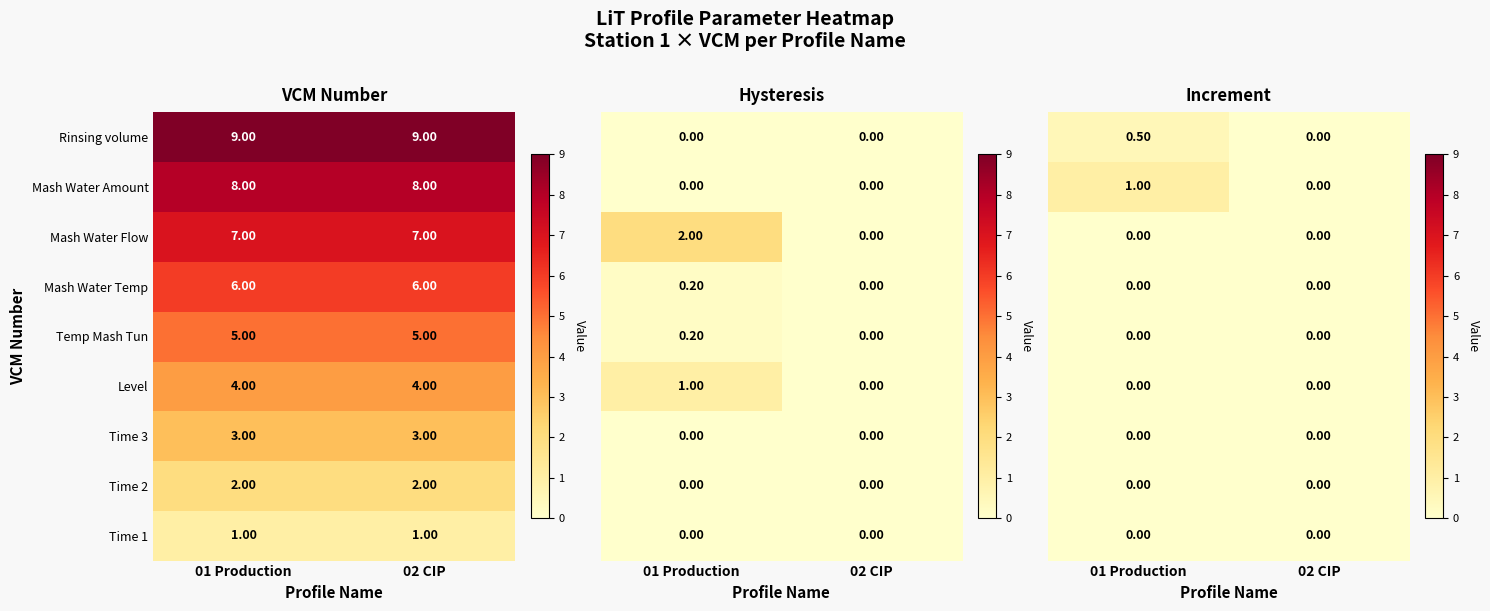

Is the value of Temp Mash Tun at 01 Production greater than the value of Rinsing volume at 01 Production?

No